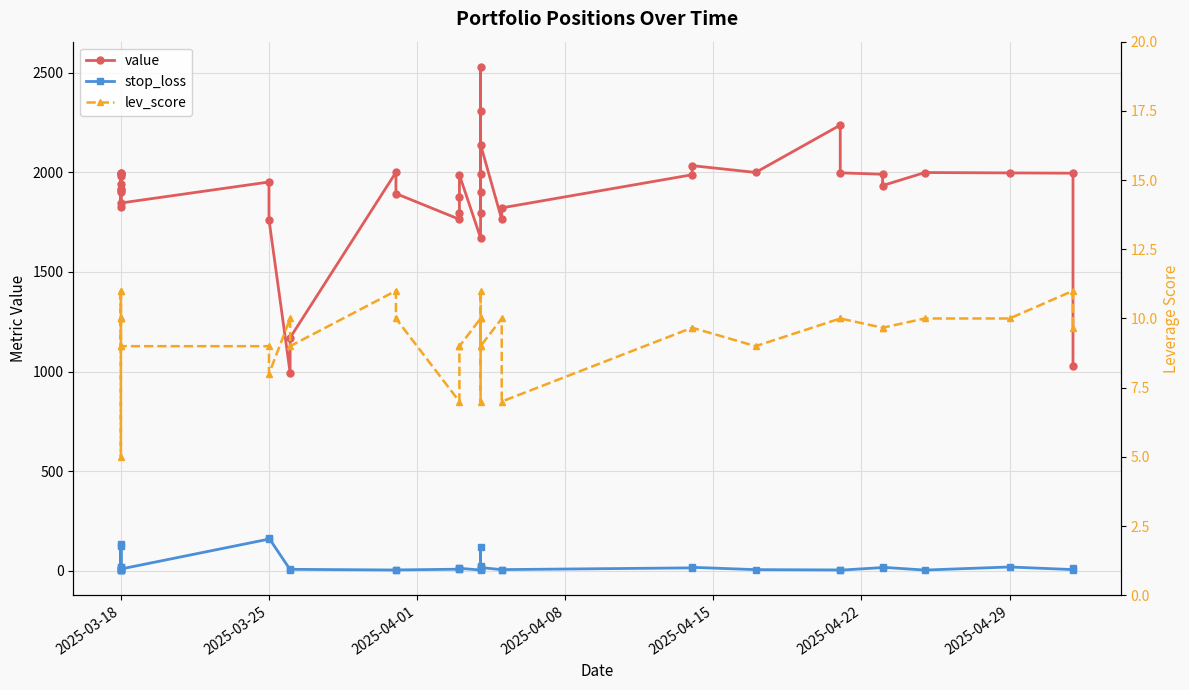

The value series shows 2392.2 at 16. True or false?

False